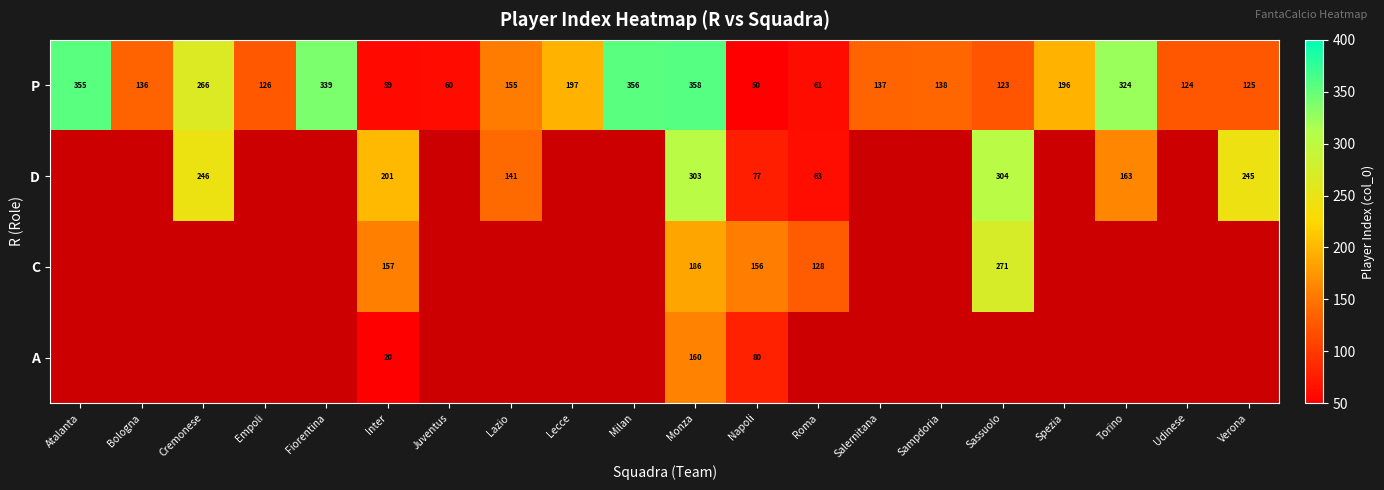

What is the total value across all series at Inter?

437